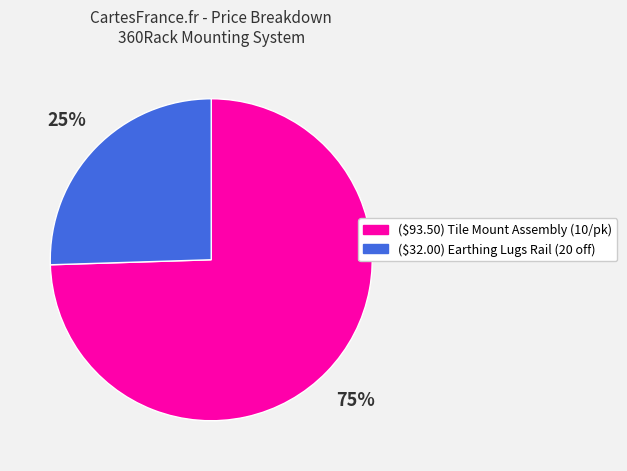

True or false: ($32.00) Earthing Lugs Rail (20 off) accounts for 18% of the total.

False